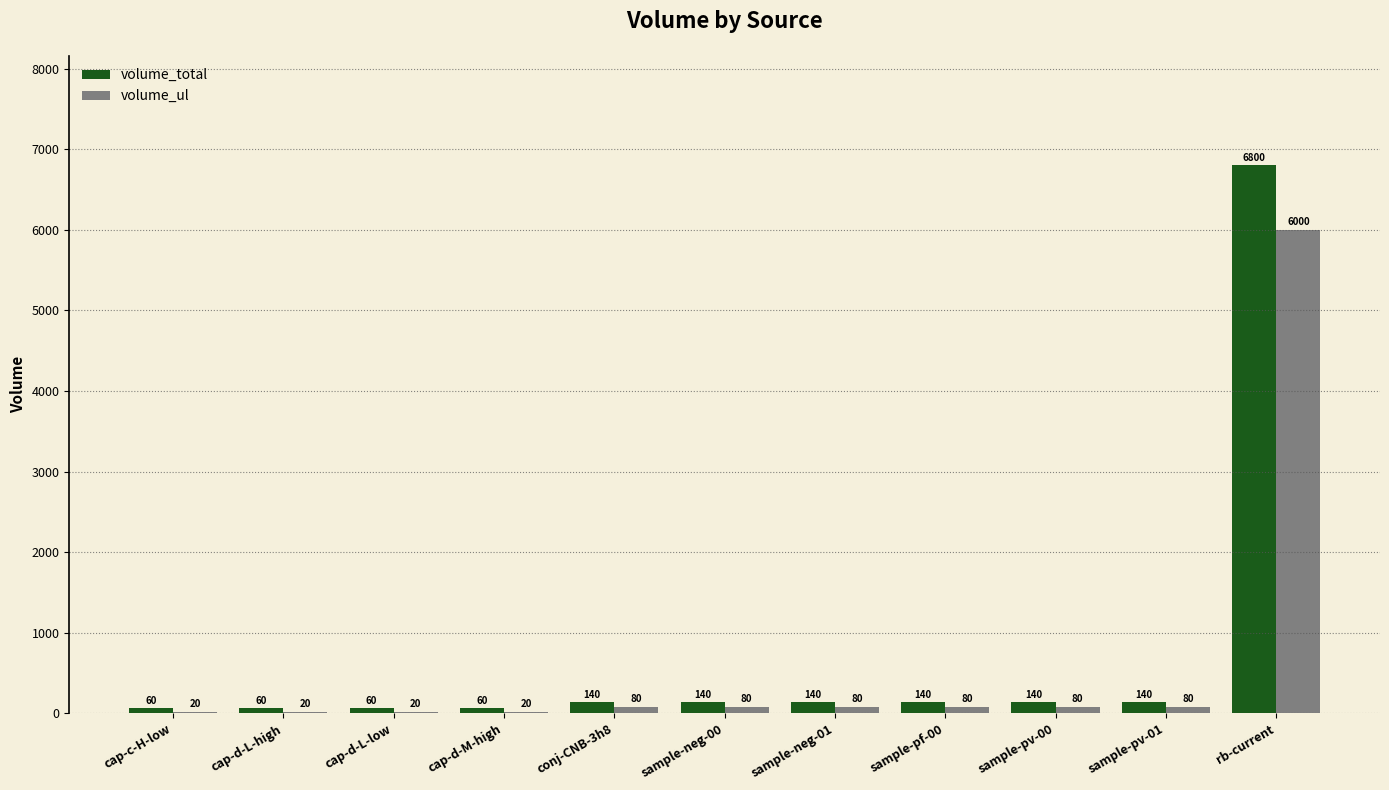

What is the sum of the volume_ul values at sample-pv-01 and cap-d-L-low?

100